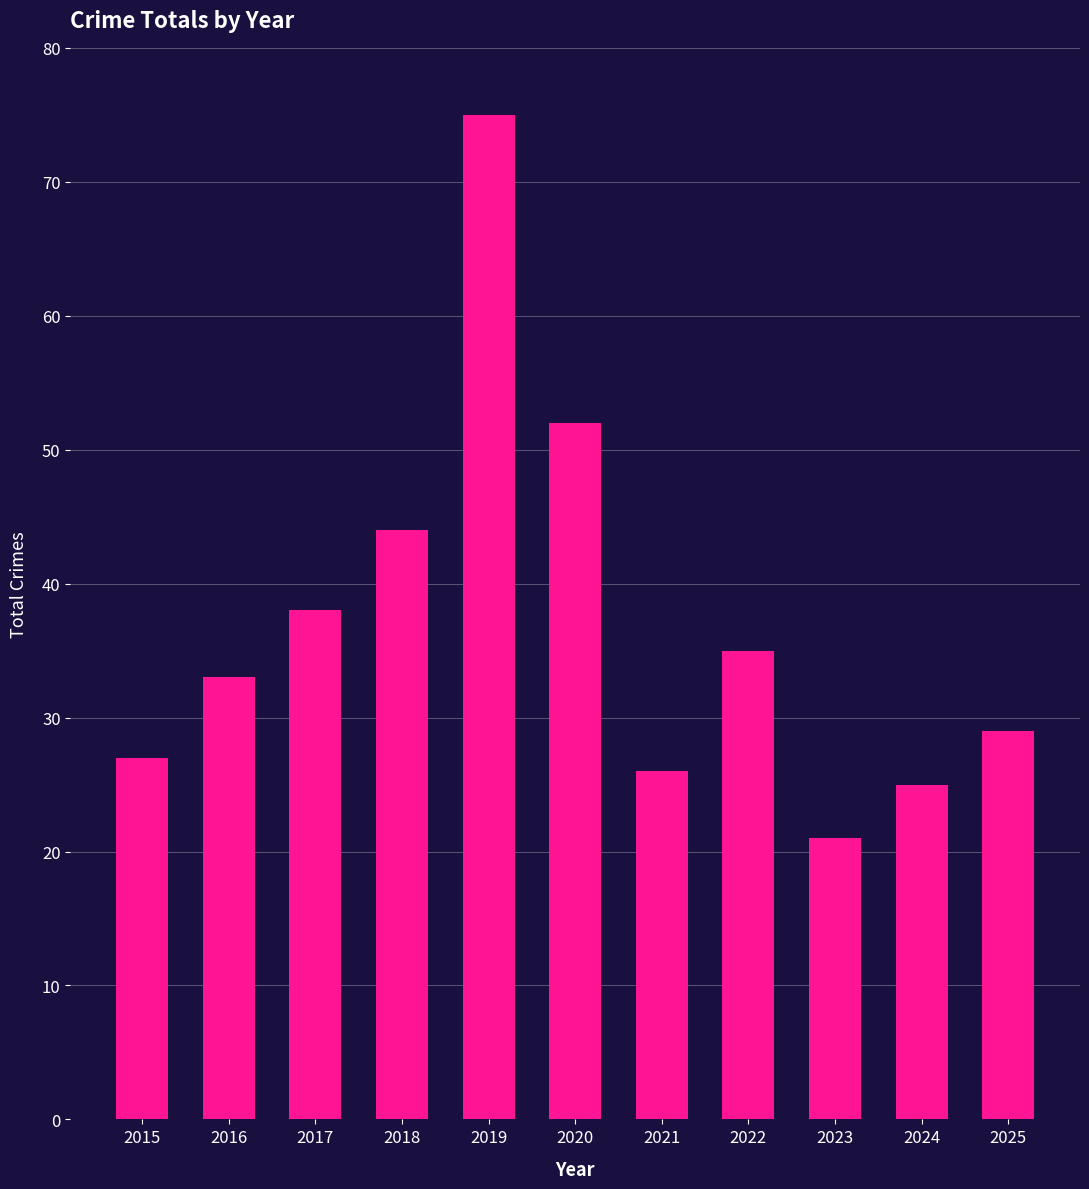

What is the smallest value displayed?

21